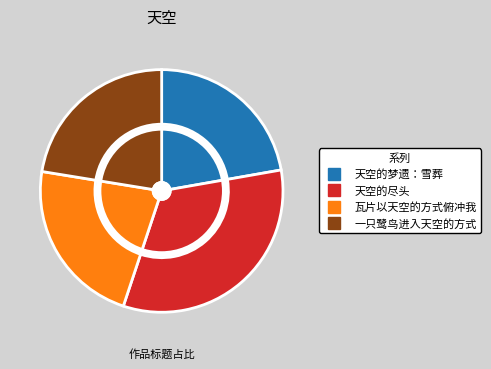

To the nearest percent, what percentage of the pie is 天空的梦遗：雪葬?

22%